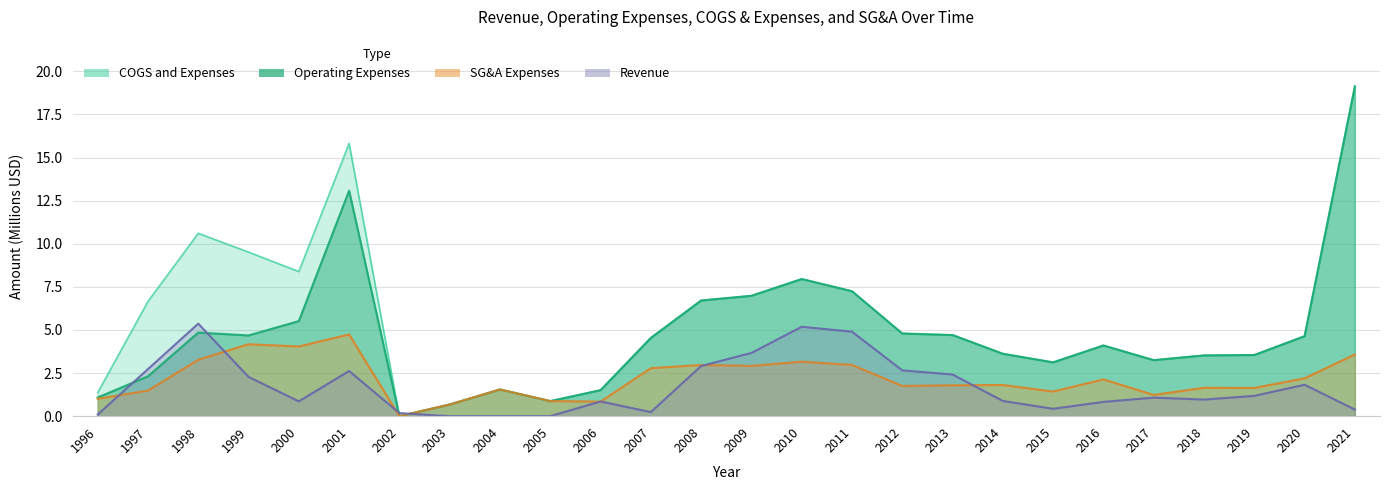

What is the spread (max minus min) of values at 2005?

0.9